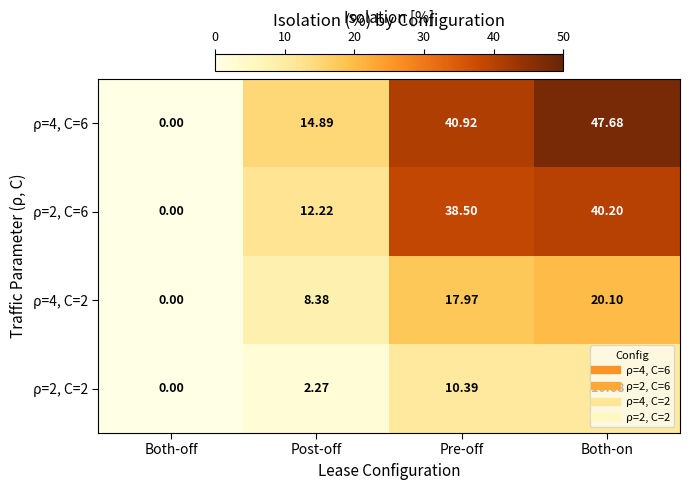

Count the number of categories in the chart.

4